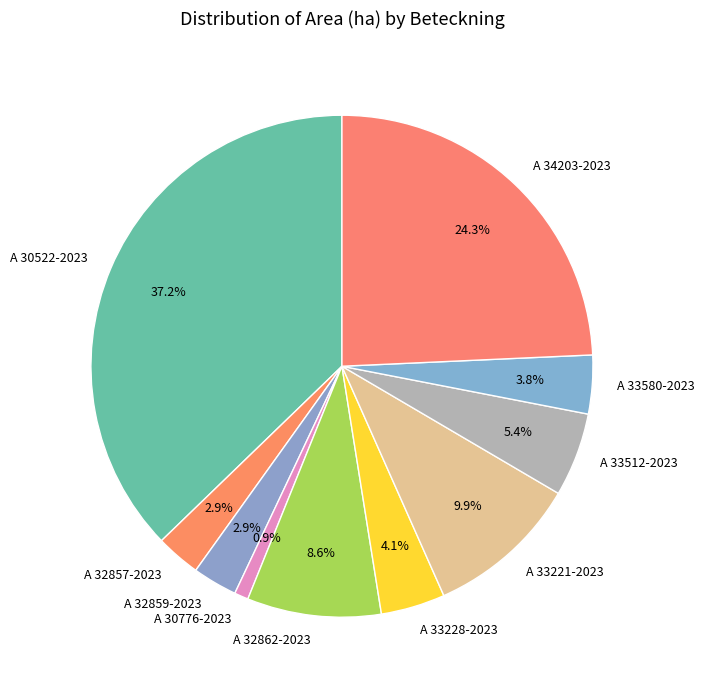

Which slice is the largest?

A 30522-2023